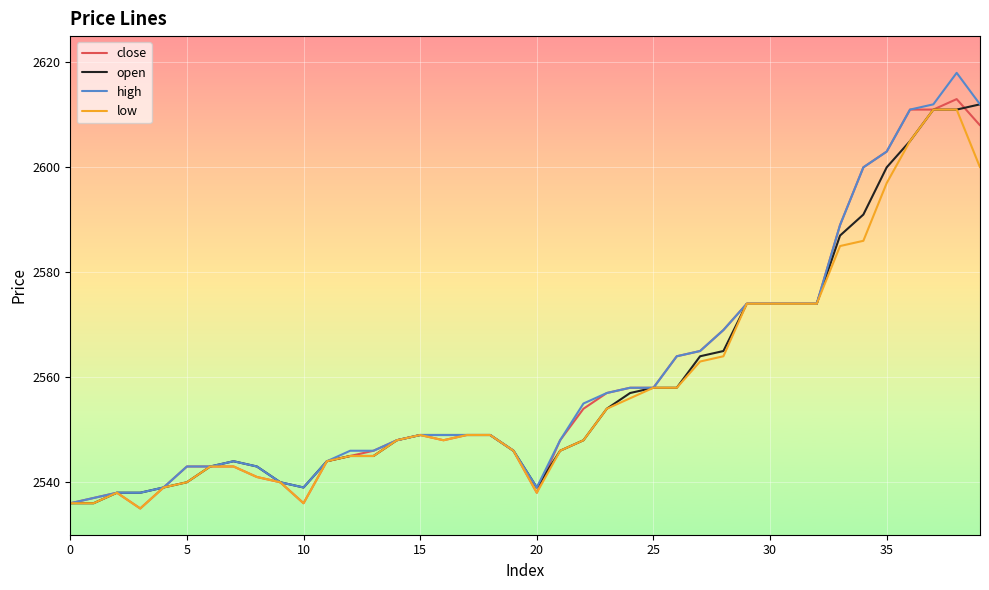

True or false: low and high intersect in this chart.

False